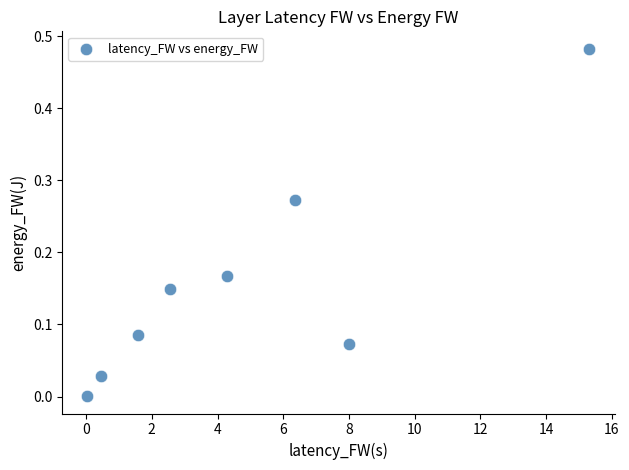

What is the average X value?

4.8